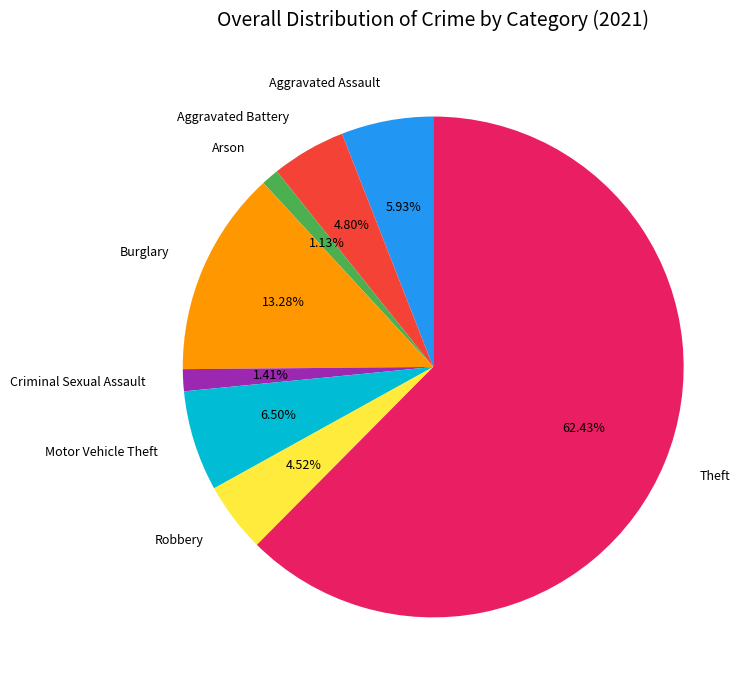

To the nearest percent, what is the average slice percentage?

12%